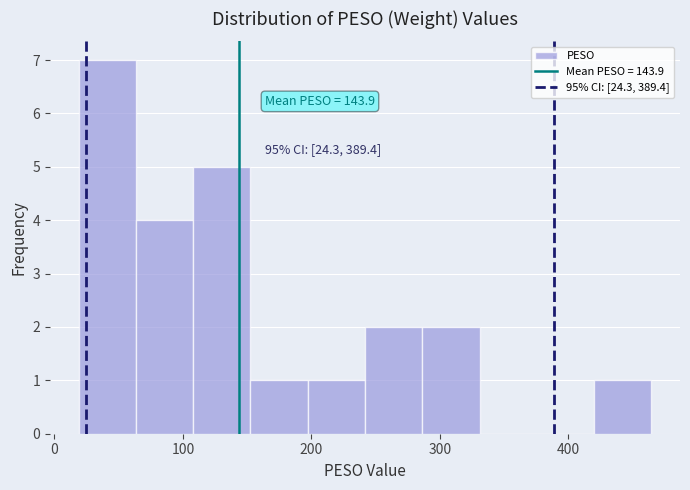

Over which range of the x-axis is the bar tallest?

20 to 60